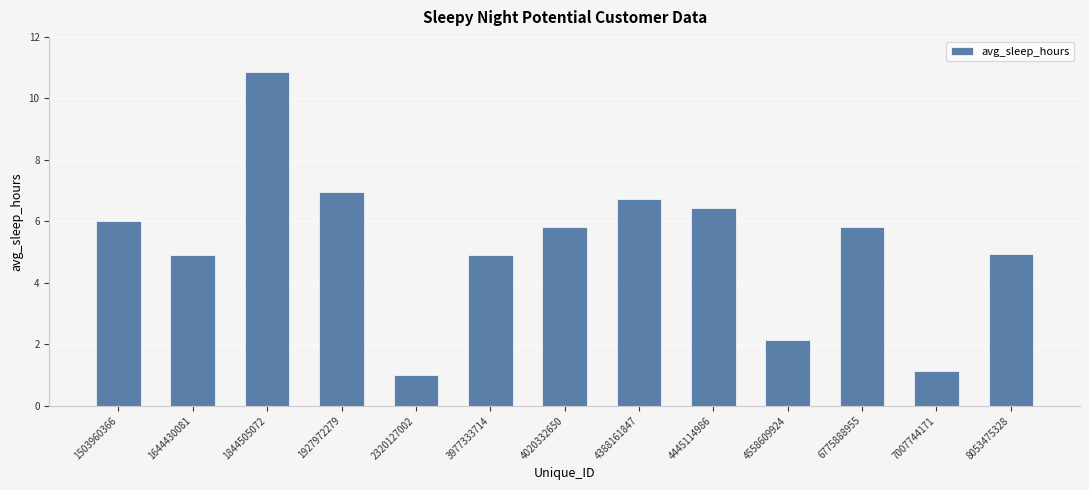

What is the value of the 4th bar from the left?

7.0